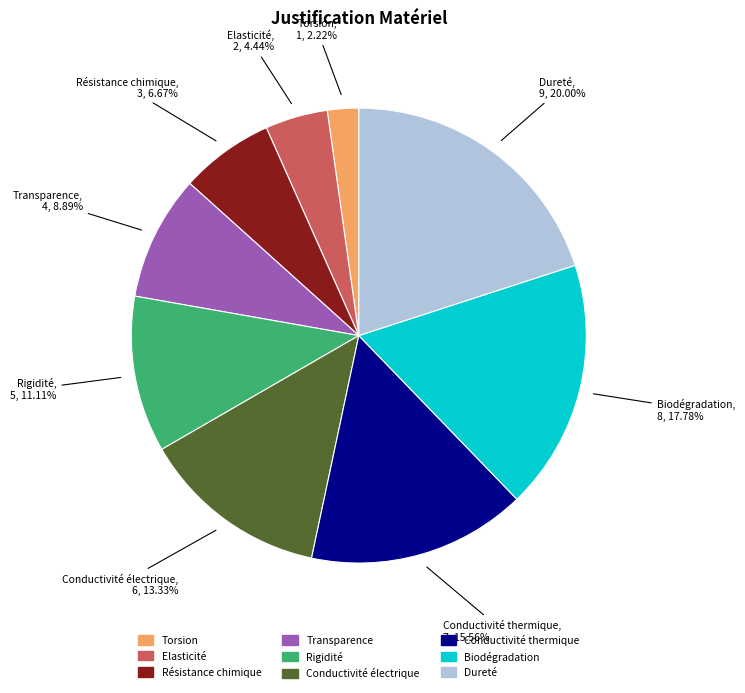

What is the smallest slice in the pie chart?

Torsion